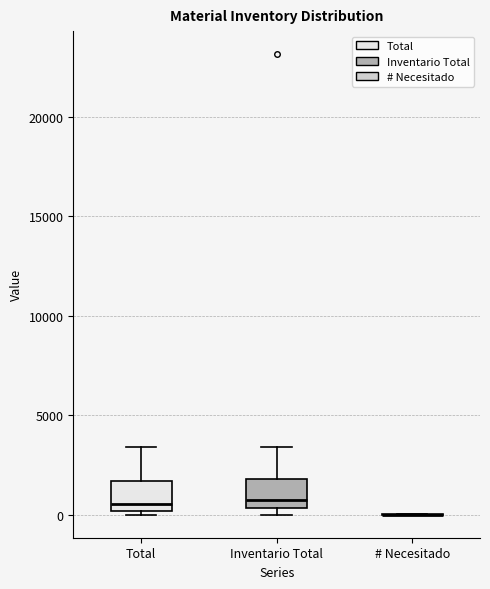

Where is the upper edge of the box for Total on the y-axis? The values are not printed on the chart, so give them approximately, as read against the axis.

1500